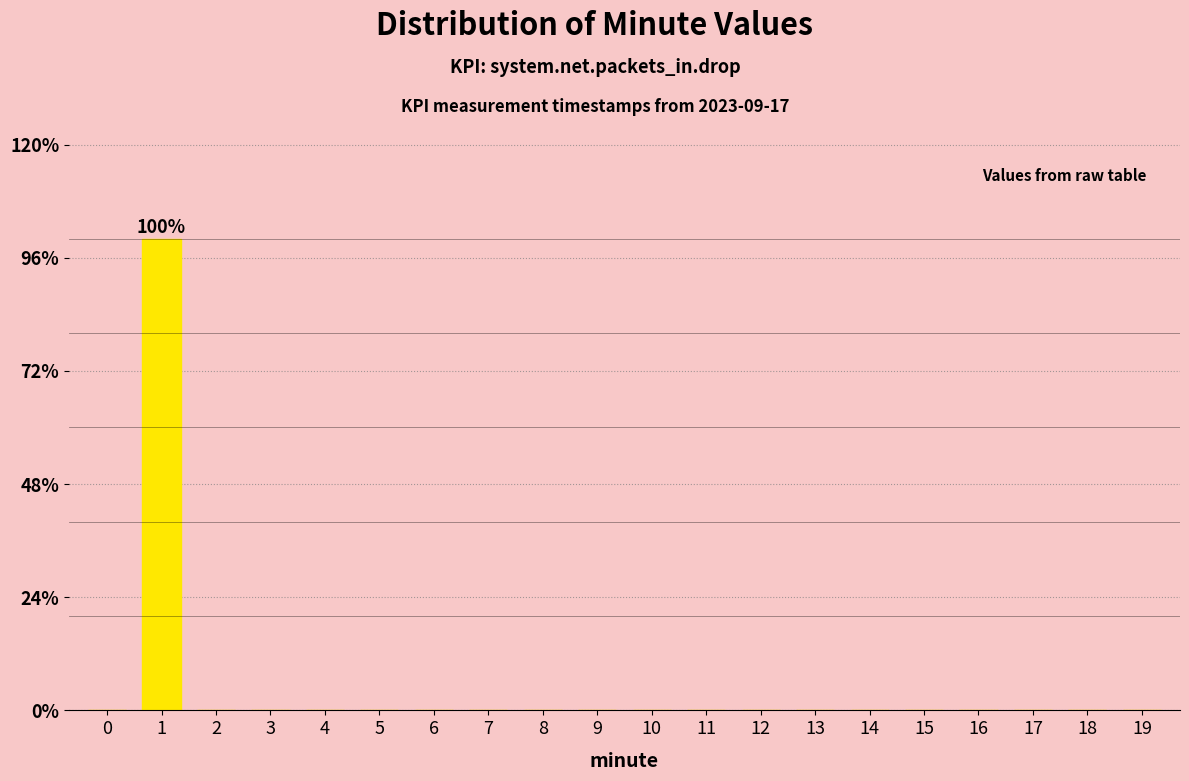

Reading right to left, transcribe all the data shown in this chart.

19=0	18=0	17=0	16=0	15=0	14=0	13=0	12=0	11=0	10=0	9=0	8=0	7=0	6=0	5=0	4=0	3=0	2=0	1=100	0=0